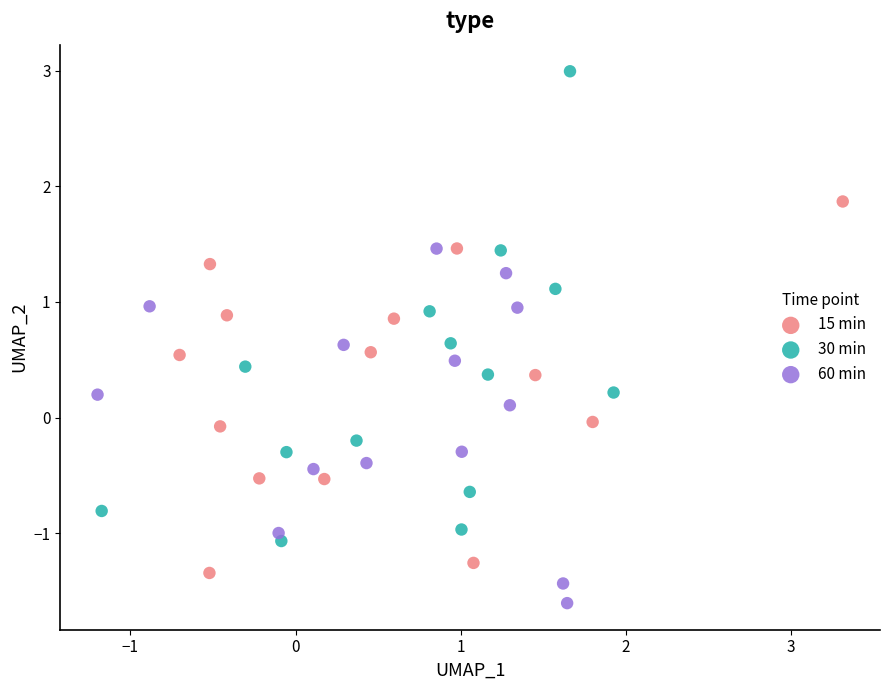

Which series has the largest Y range (max minus min)?

30 min